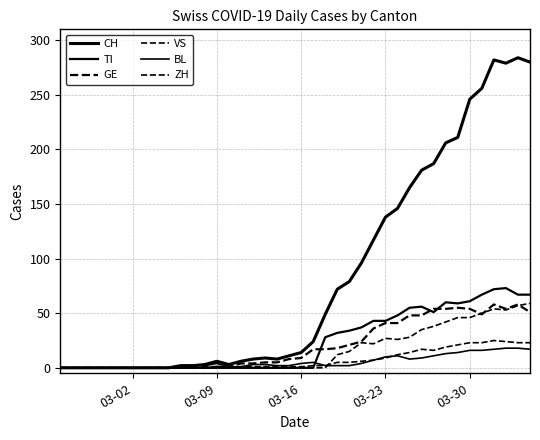

Does the chart have visible grid lines?

Yes